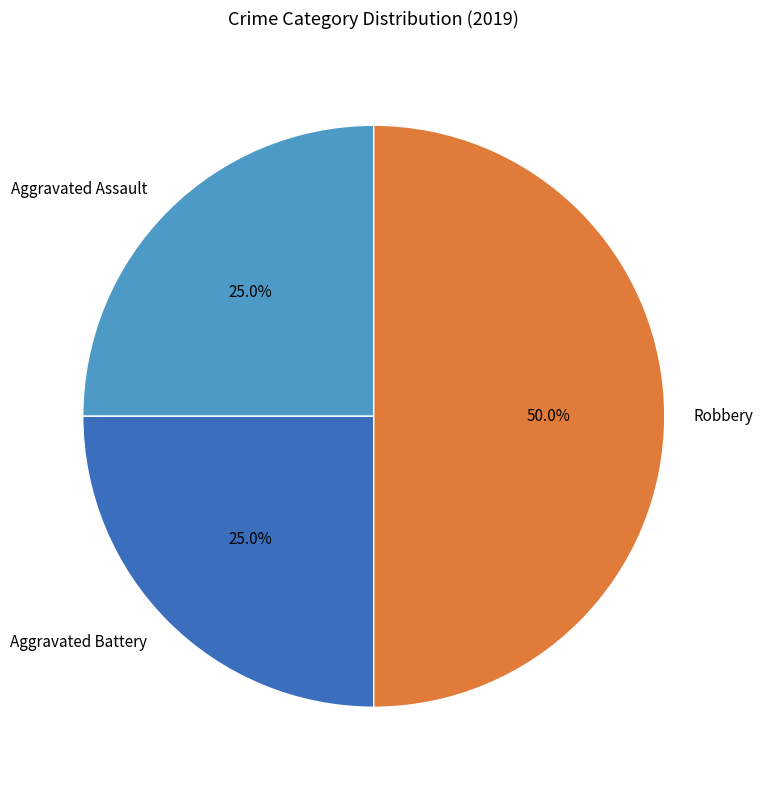

How many segments does this pie chart have?

3